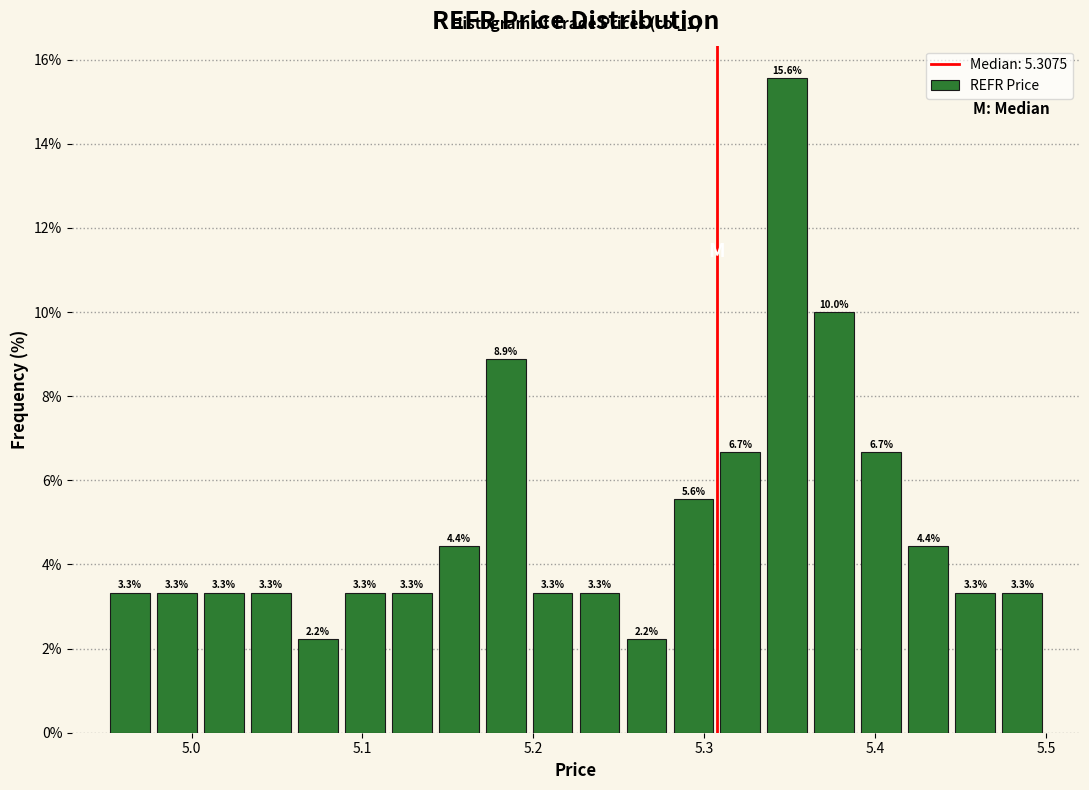

Around what value on the x-axis is the tallest bar? Give the approximate position of its centre, as read against the axis.

5.35